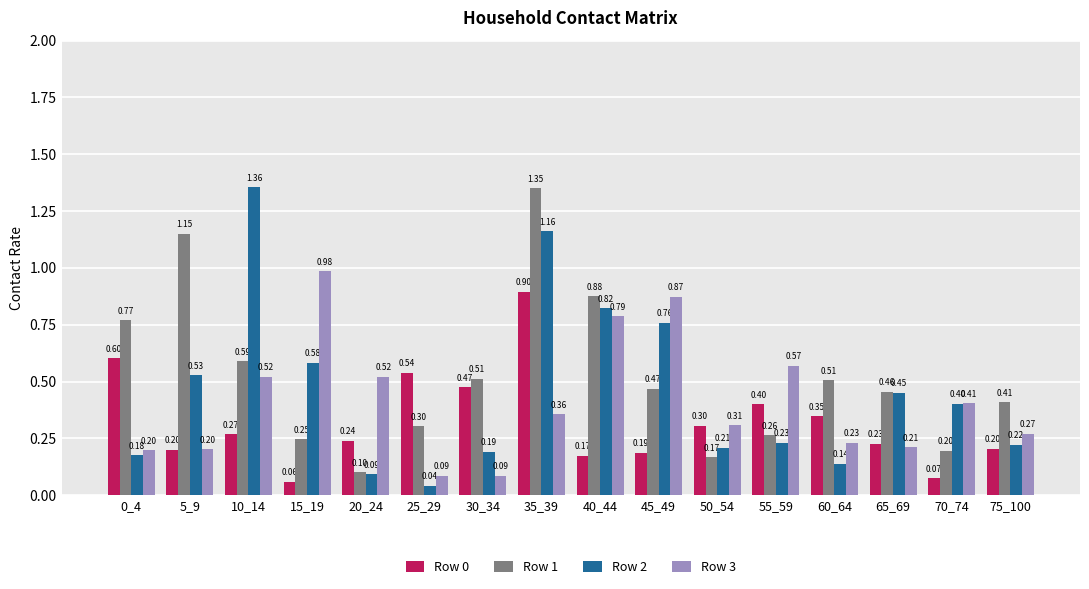

What is the difference between the maximum and minimum values in the Row 3 series?

0.9